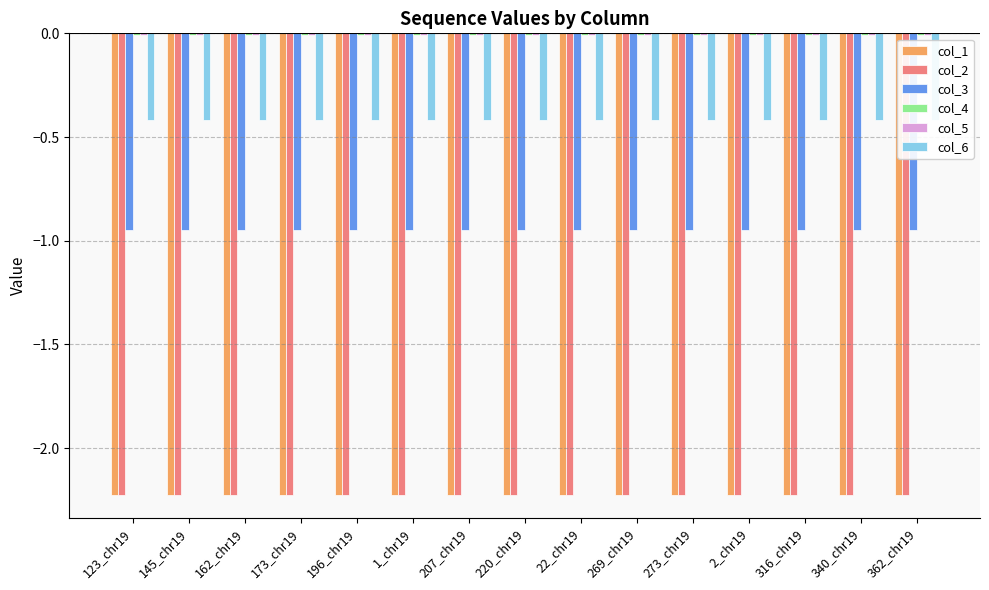

Which series changed the most between 162_chr19 and 22_chr19?

col_1